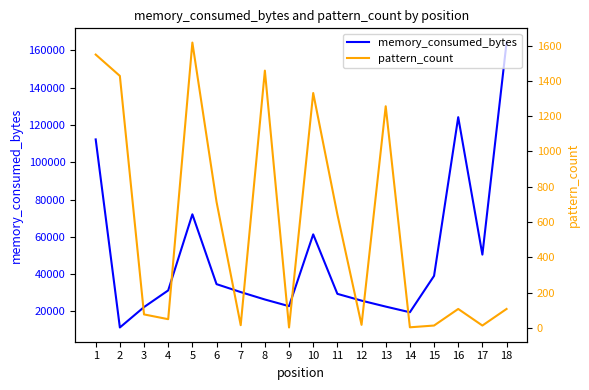

Which category has the highest value across all series?

18